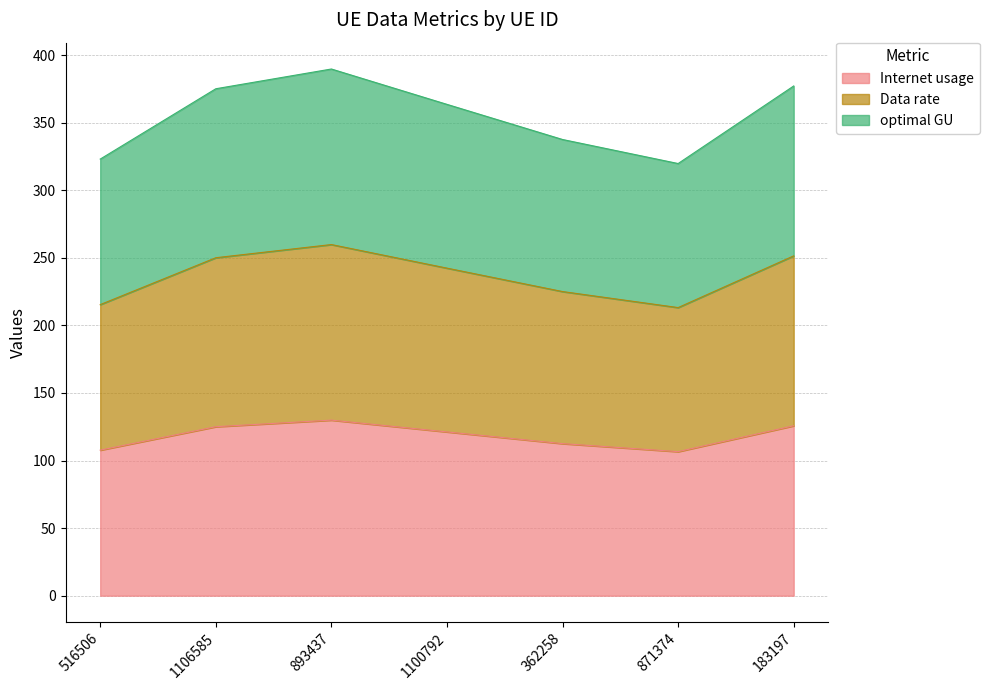

What is the label of the 6th point from the right?

1106585